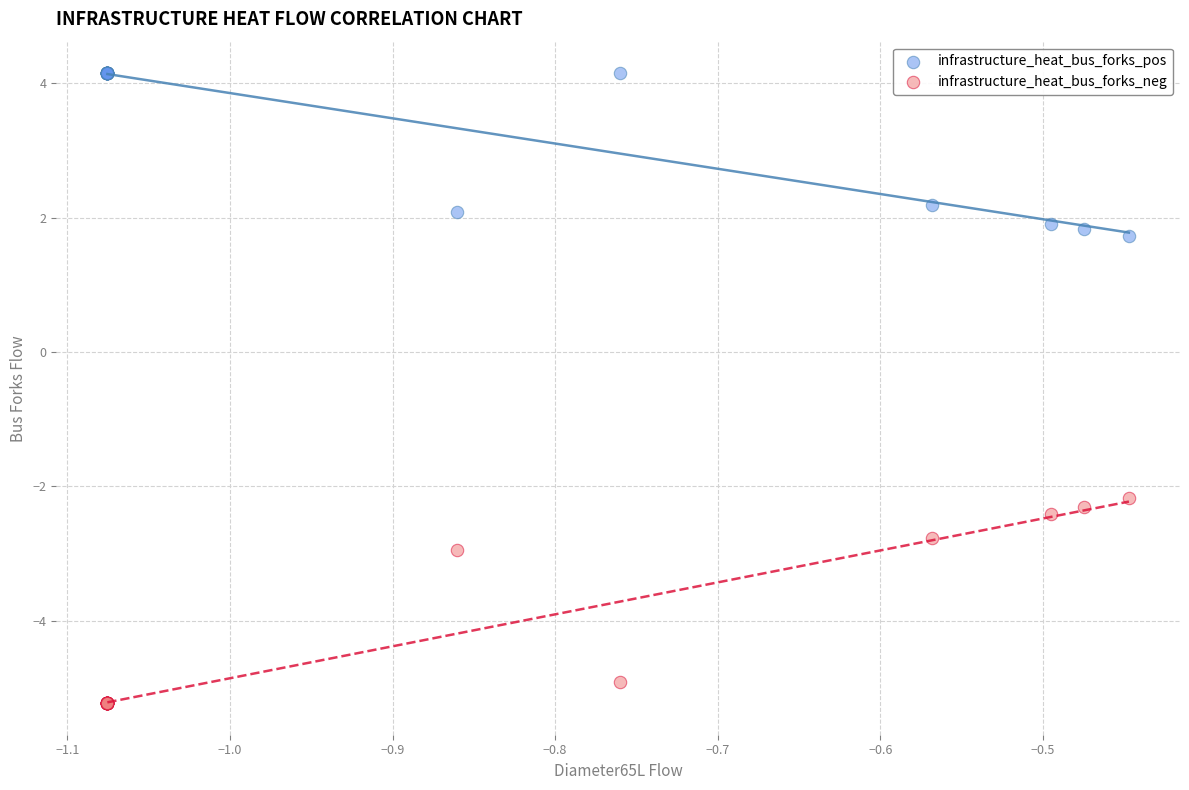

Across all series, what Y value is closest to 0?

1.7